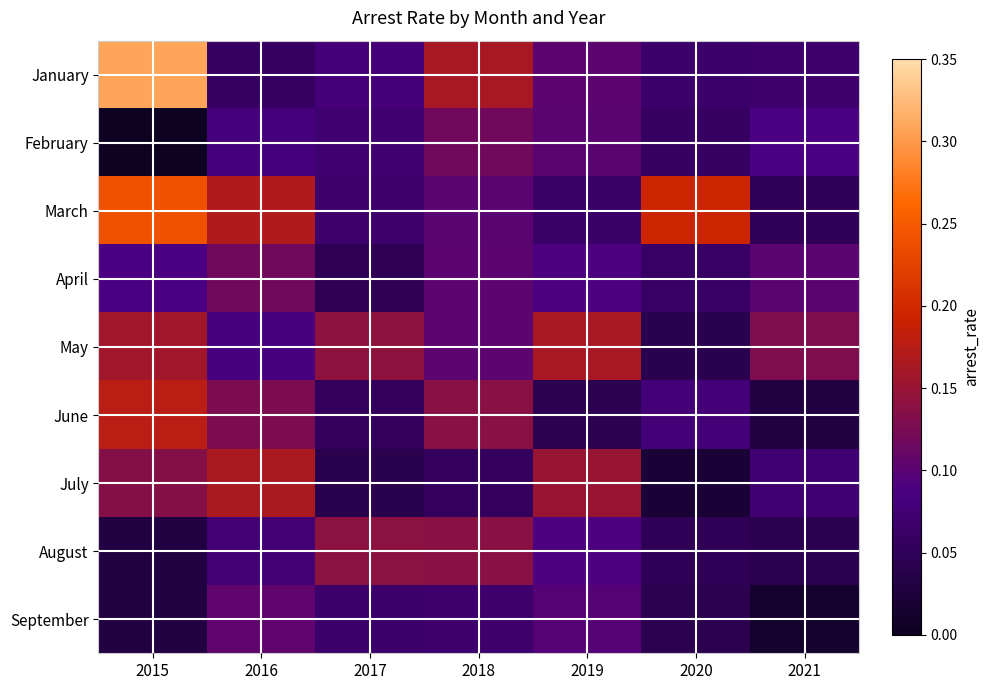

At which category is the sum across all series the highest?

2015